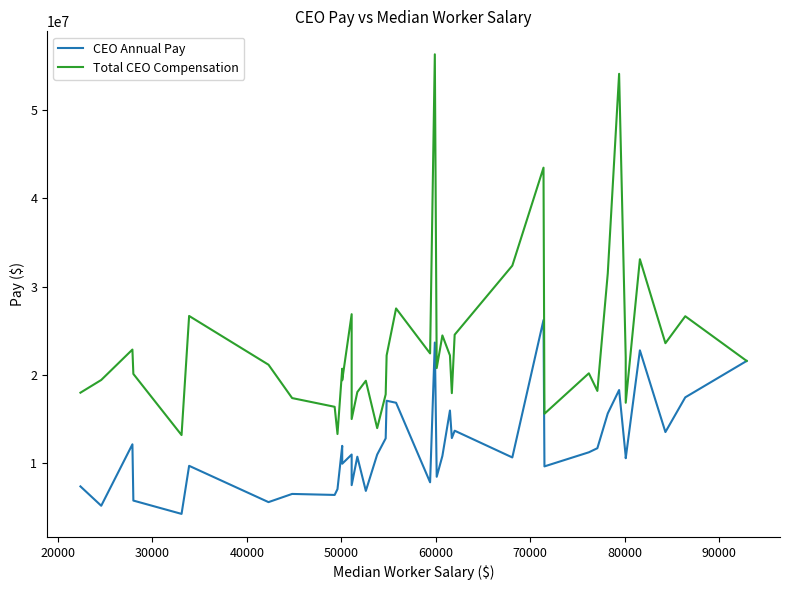

Is the value of CEO Annual Pay at 12 greater than the value of Total CEO Compensation at 11?

No